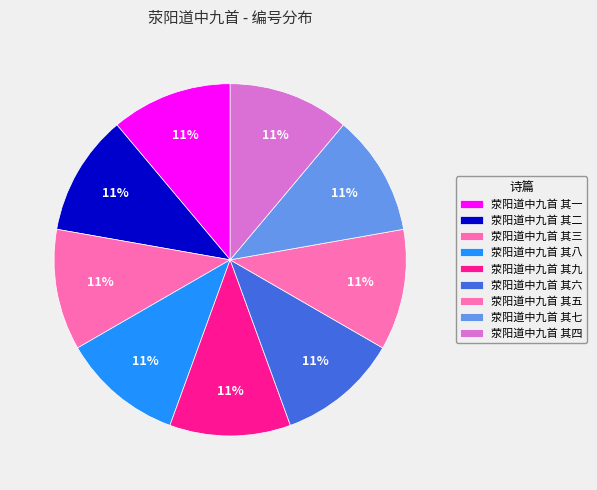

What percentage is the 荥阳道中九首 其九 slice, to the nearest percent?

11%